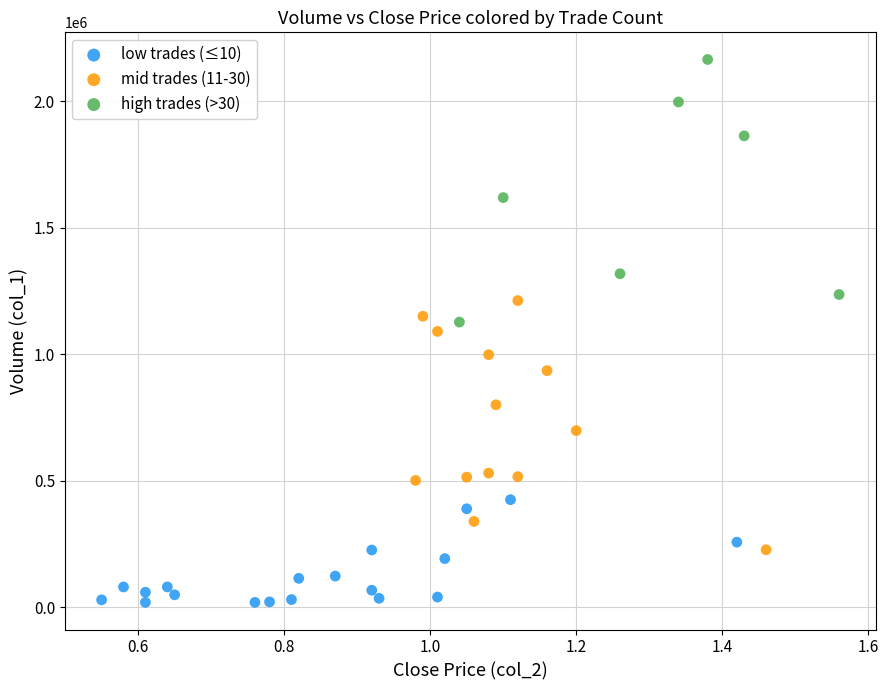

Which series has the widest spread of Y values?

high trades (>30)